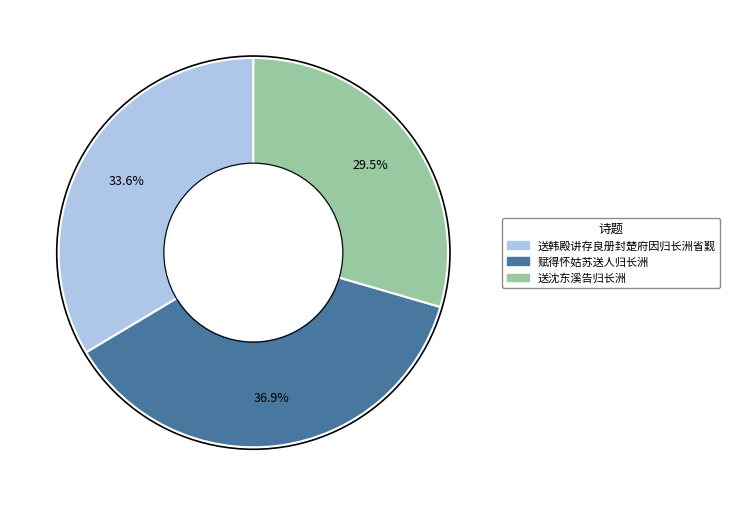

Combined, what portion of the pie is 送沈东溪告归长洲 and 送韩殿讲存良册封楚府因归长洲省觐?

63.1%